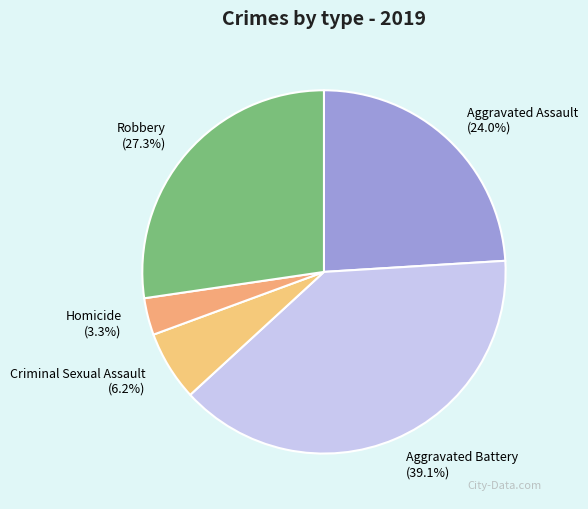

To the nearest percent, what is the difference between the largest and smallest slice percentages?

36%